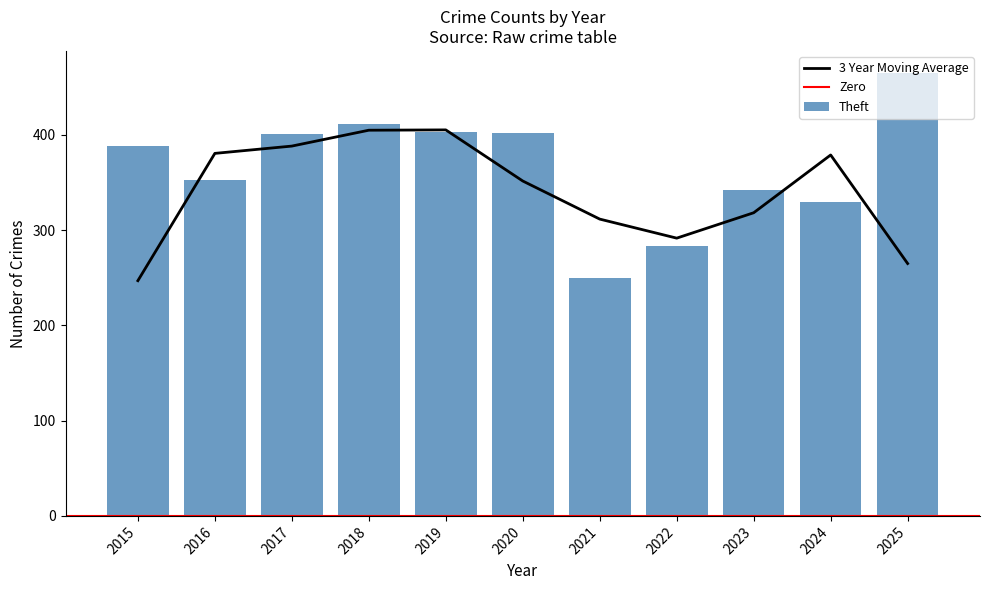

The value of 3 Year Moving Average at 2022 is 420.1. True or false?

False